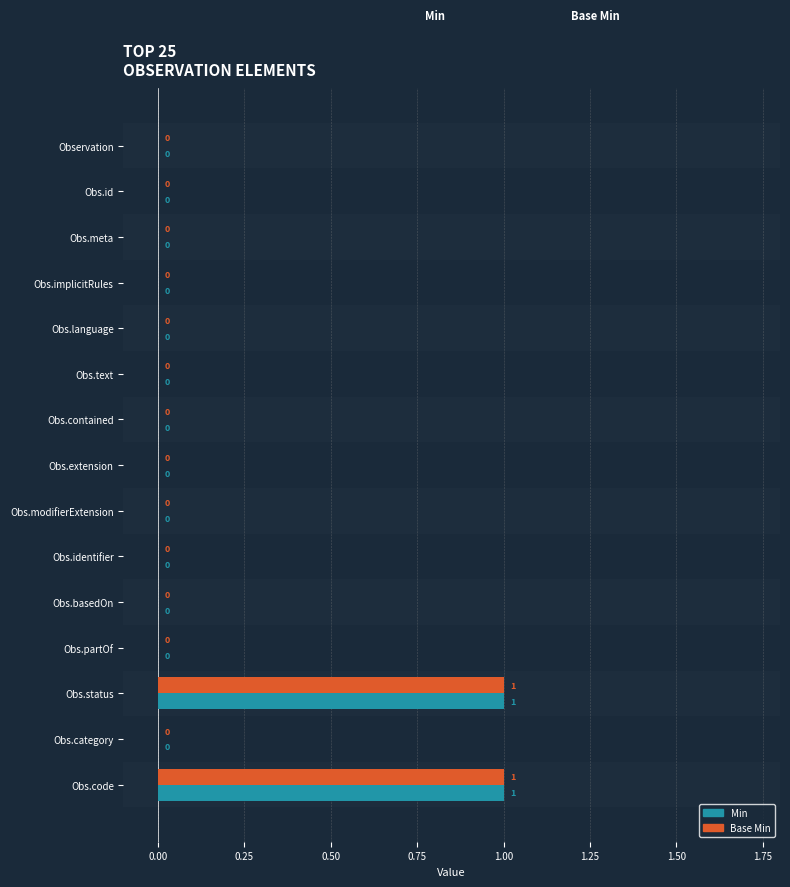

Which series has the largest total across all categories?

Min